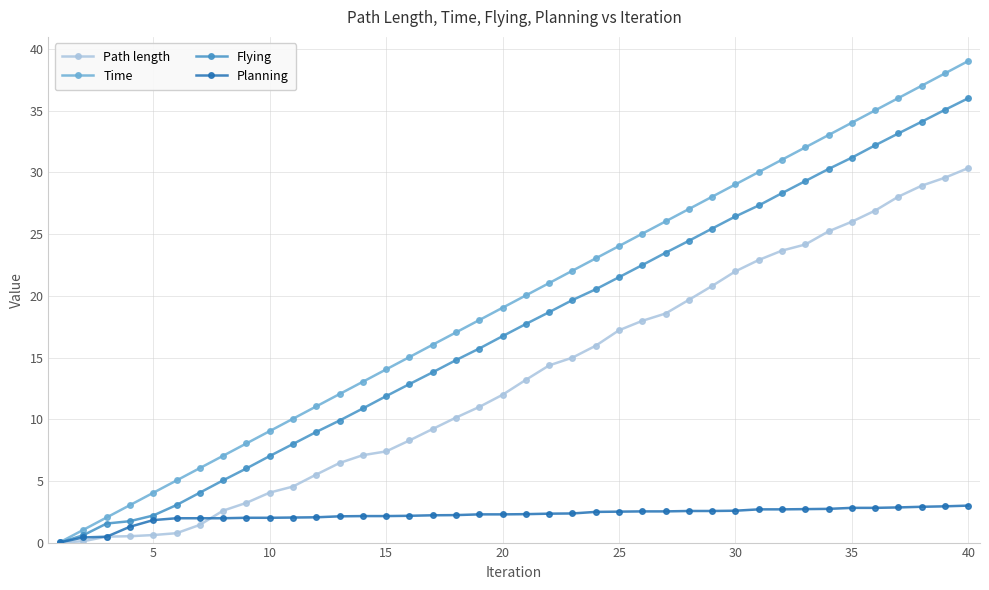

Which series has the widest spread of values?

Time